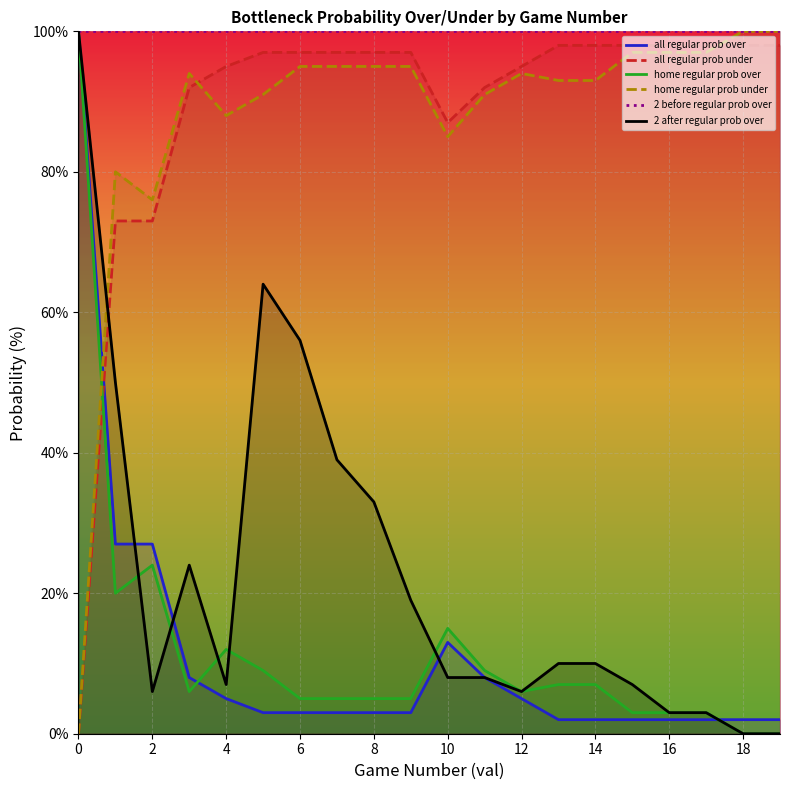

How many lines are shown in the chart?

6